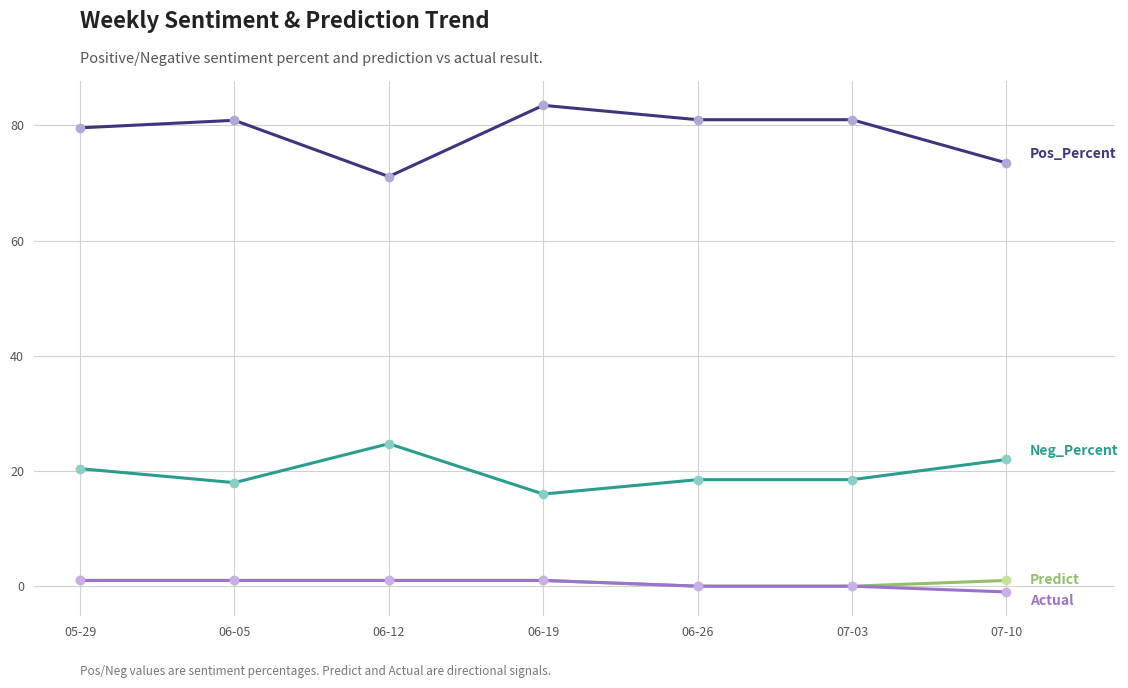

What is the label of the 7th point from the left?

07-10